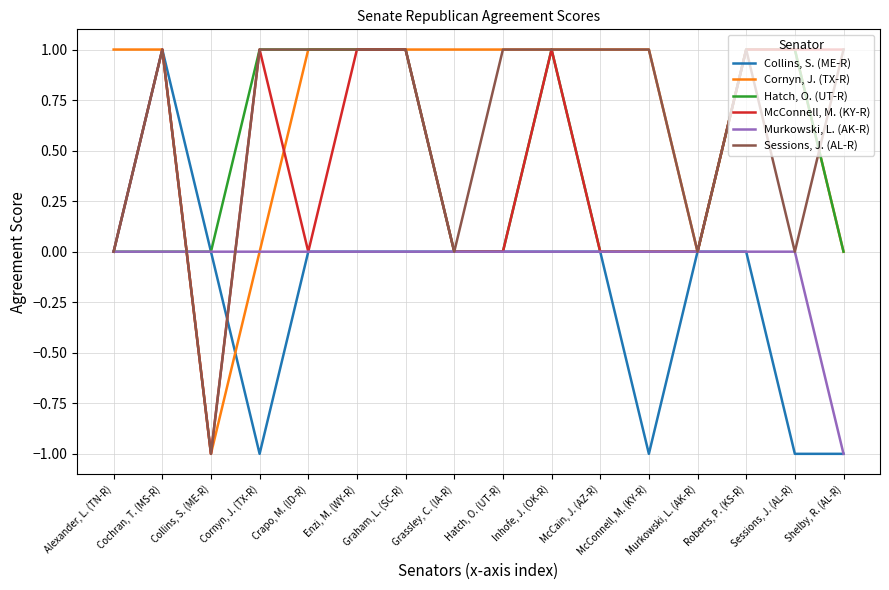

What position from the left is McCain, J. (AZ-R)?

11